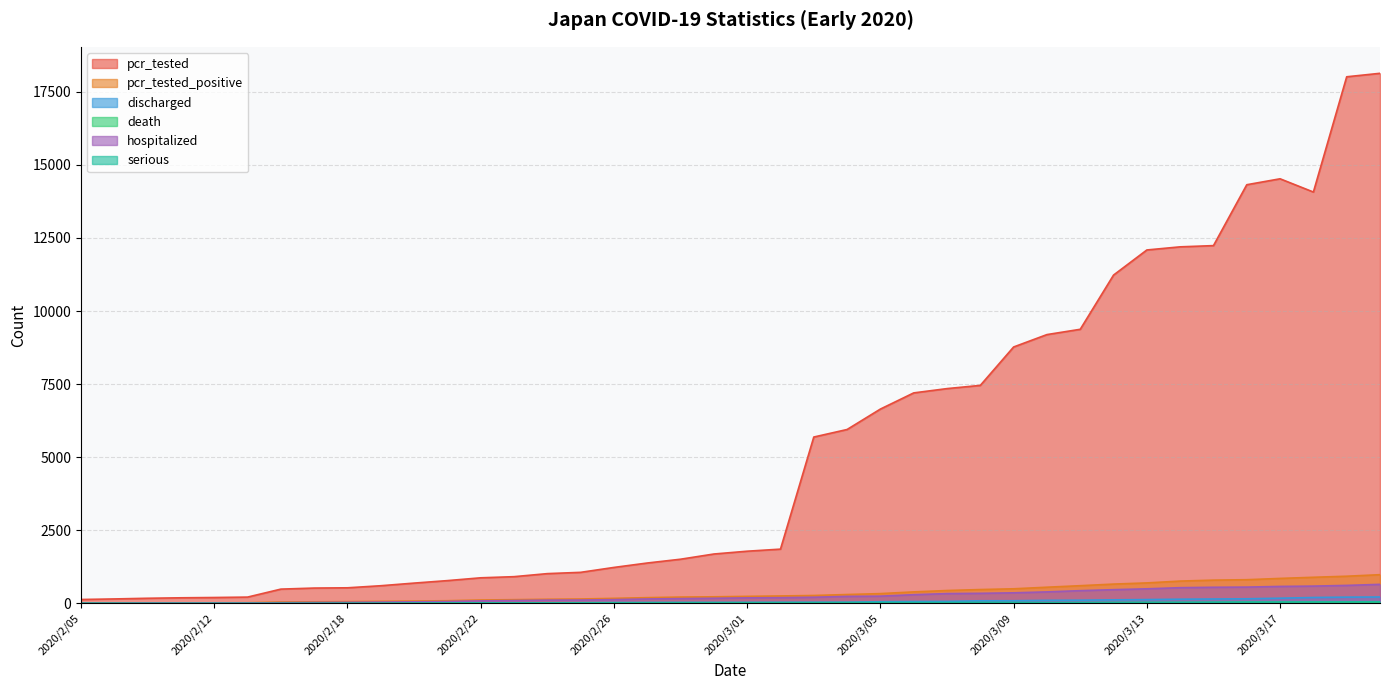

Does the chart display data point markers on the line(s)?

No